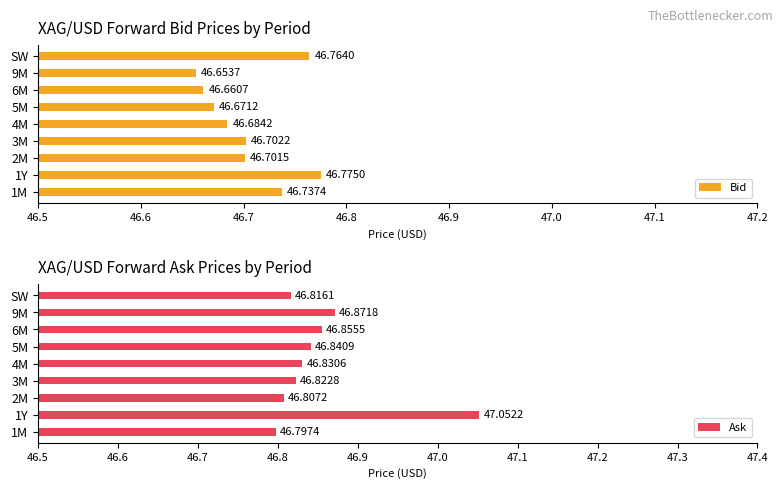

What is the approximate value of Bid at 6M?

46.7